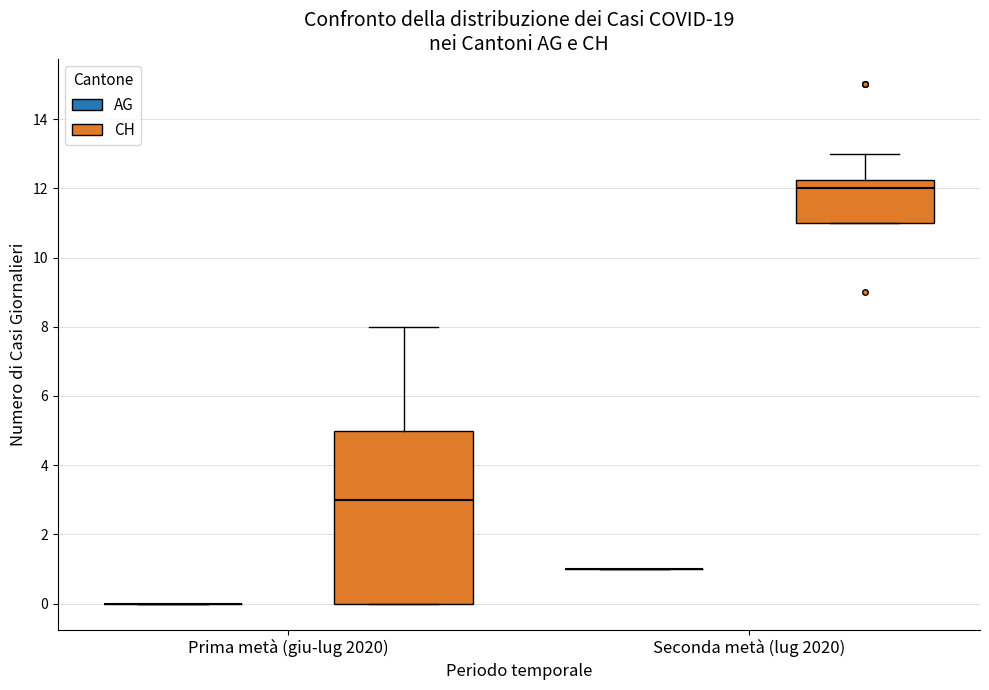

Where does the median line of the box for Prima metà (giu-lug 2020) (CH) sit on the y-axis? The values are not printed on the chart, so give them approximately, as read against the axis.

3.0